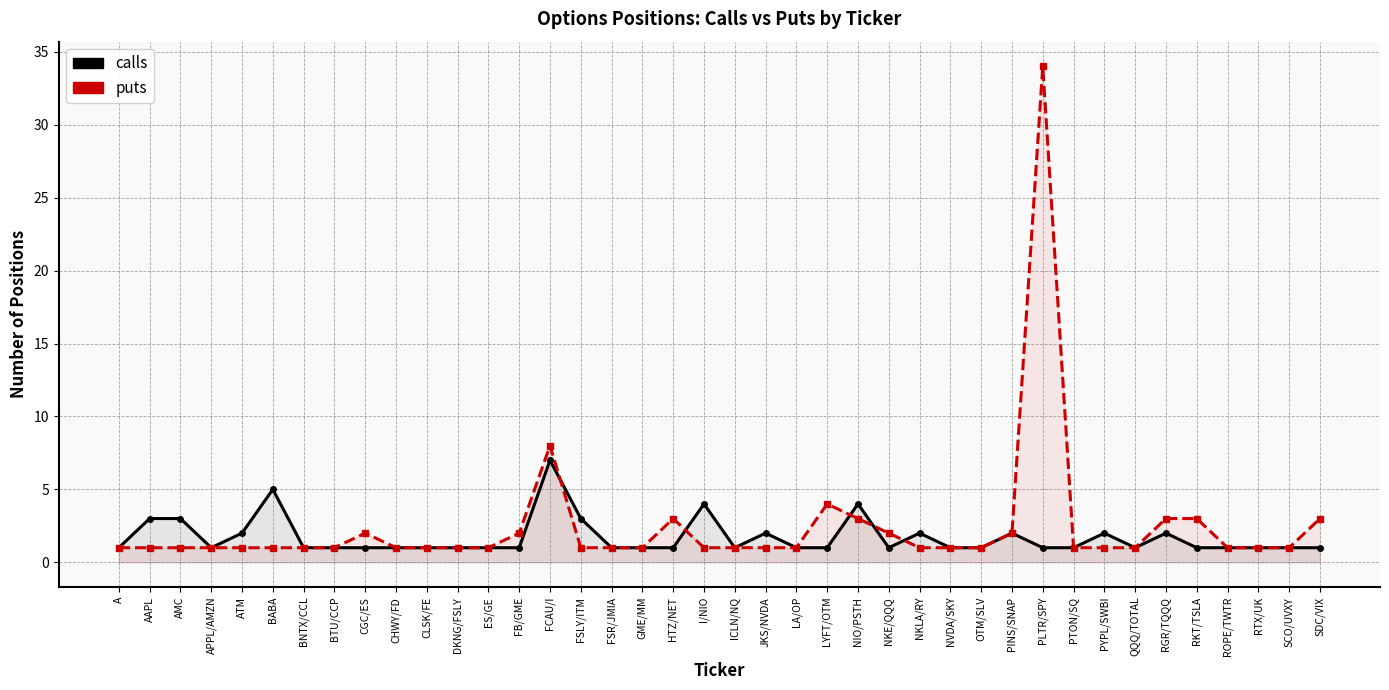

How many intersections are there between puts and calls?

5